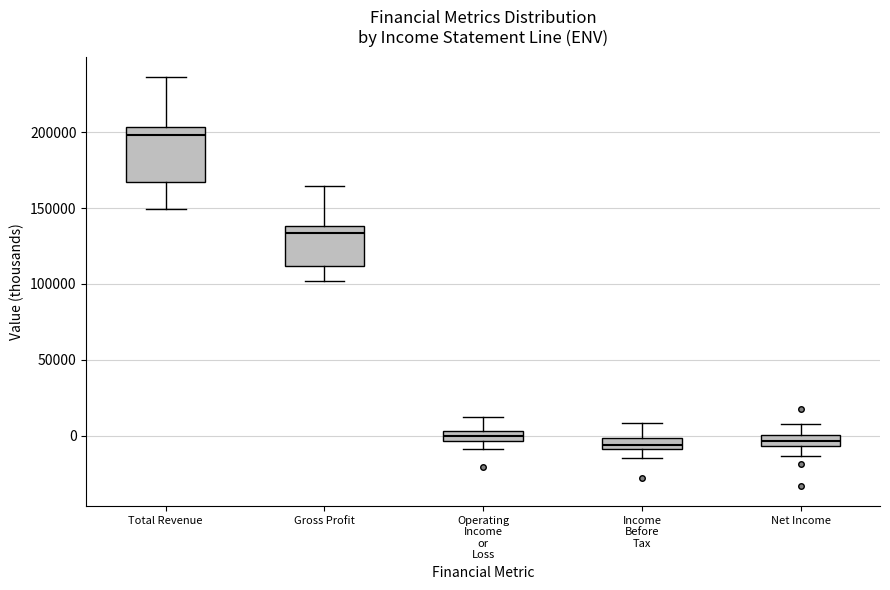

Where does the median line of the box for Operating Income or Loss sit on the y-axis? The values are not printed on the chart, so give them approximately, as read against the axis.

0